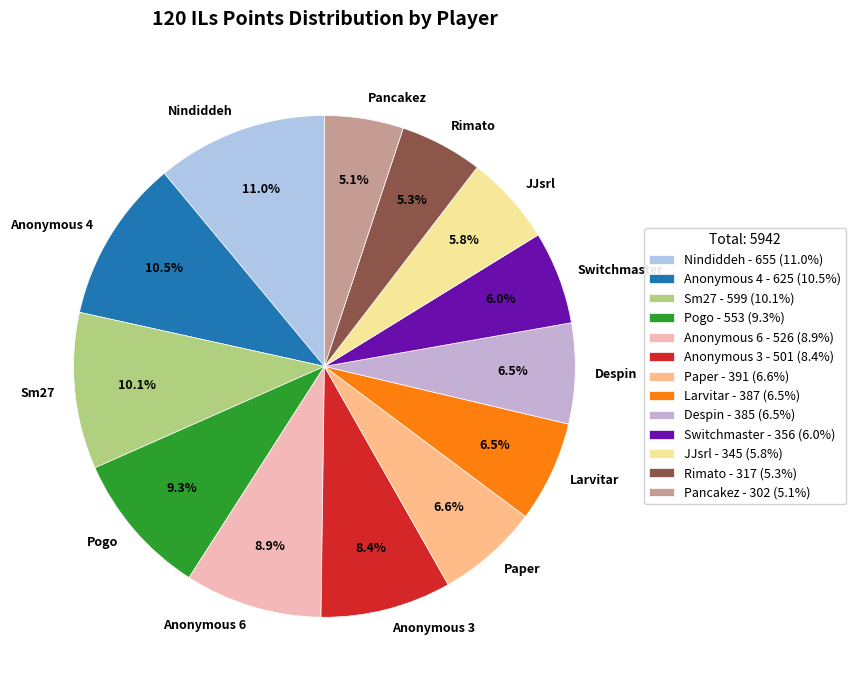

True or false: Switchmaster accounts for 1% of the total.

False